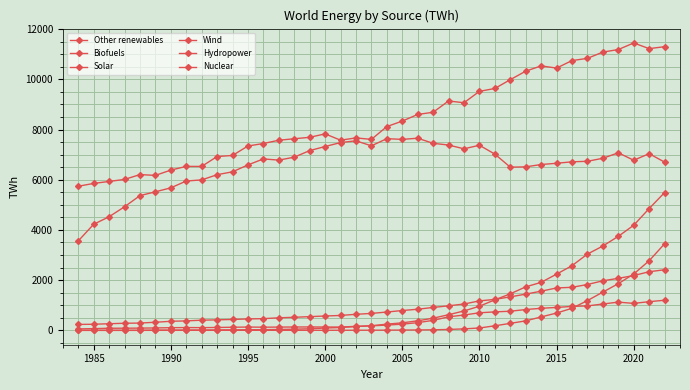

Where is Nuclear nearest to the value 5606?

1990